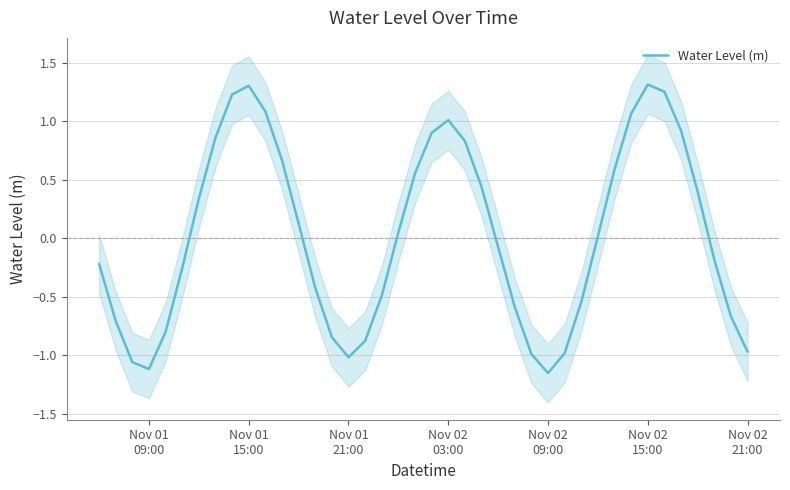

Reading left to right, transcribe all the data shown in this chart.

-0.2	-0.7	-1.1	-1.1	-0.8	-0.3	0.3	0.9	1.2	1.3	1.1	0.7	0.1	-0.4	-0.8	-1.0	-0.9	-0.5	0.0	0.6	0.9	1.0	0.8	0.4	-0.1	-0.6	-1.0	-1.2	-1.0	-0.5	0.0	0.6	1.1	1.3	1.3	0.9	0.4	-0.2	-0.7	-1.0